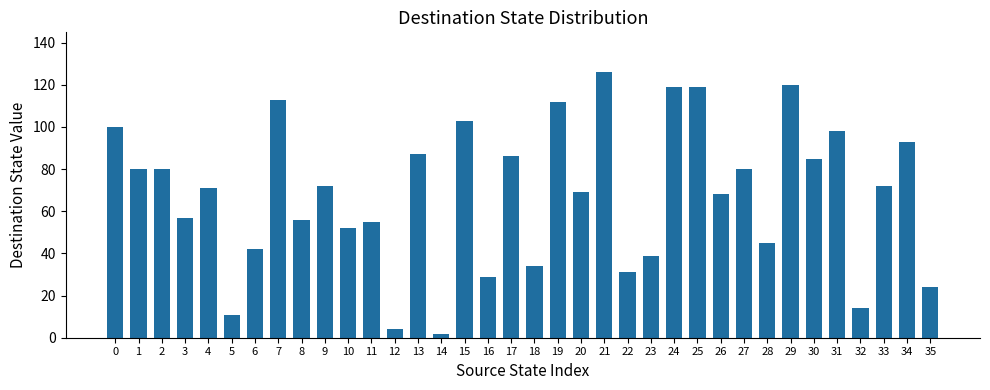

What is the greatest value displayed?

126